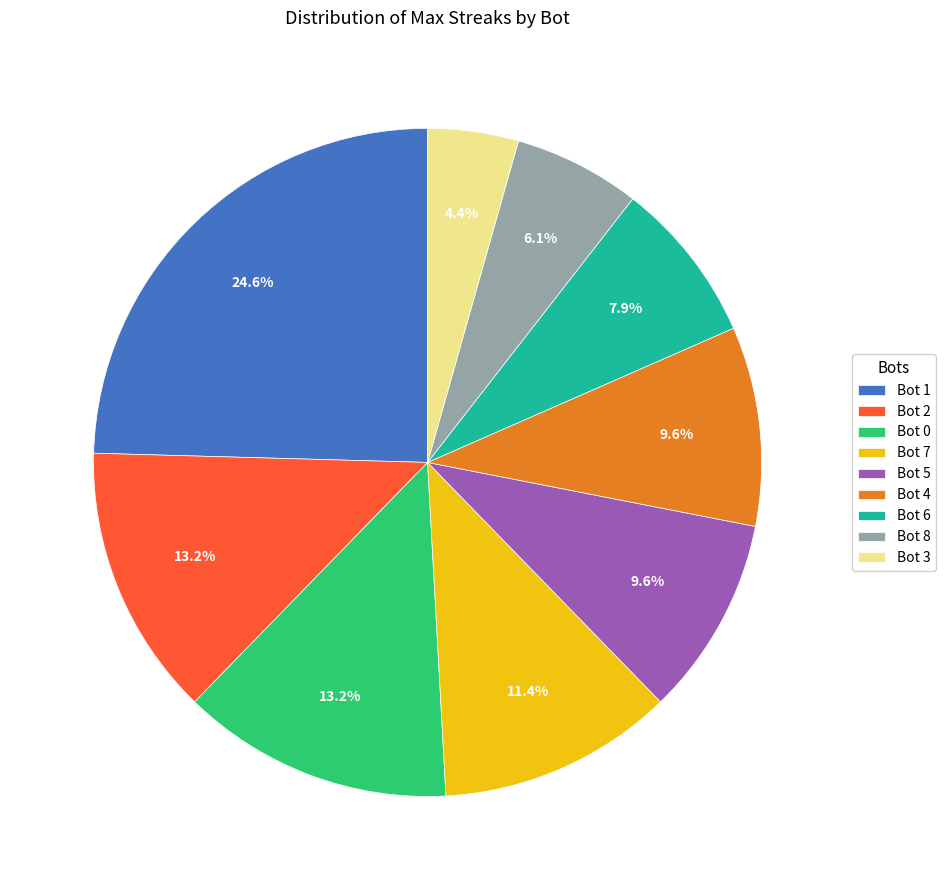

True or false: Bot 2 accounts for 6% of the total.

False